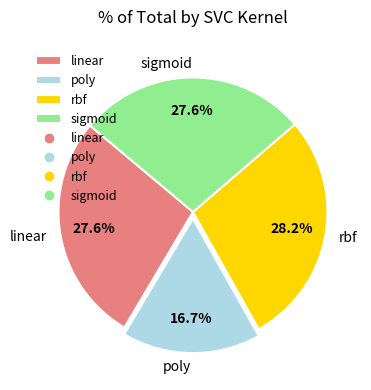

To the nearest percent, what is the difference between the sigmoid and rbf slice percentages?

1%